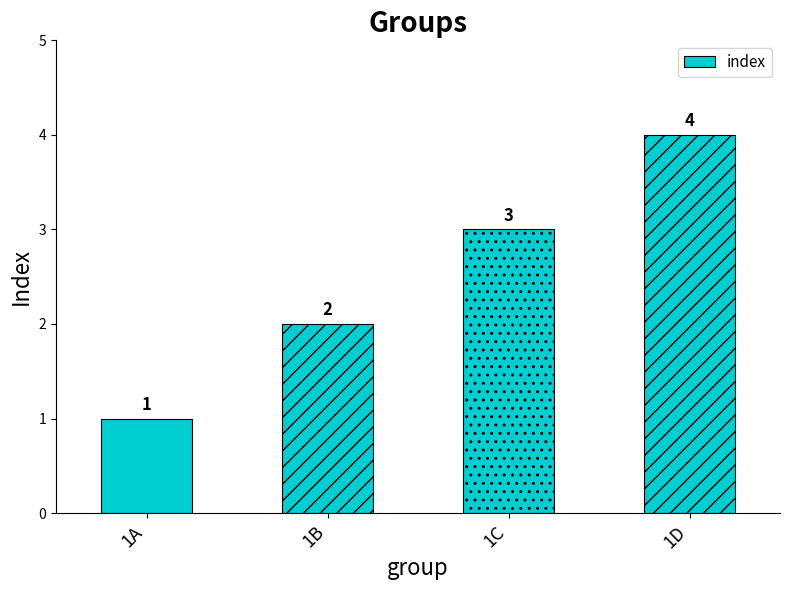

Rank the categories by value from highest to lowest.

1D, 1C, 1B, 1A